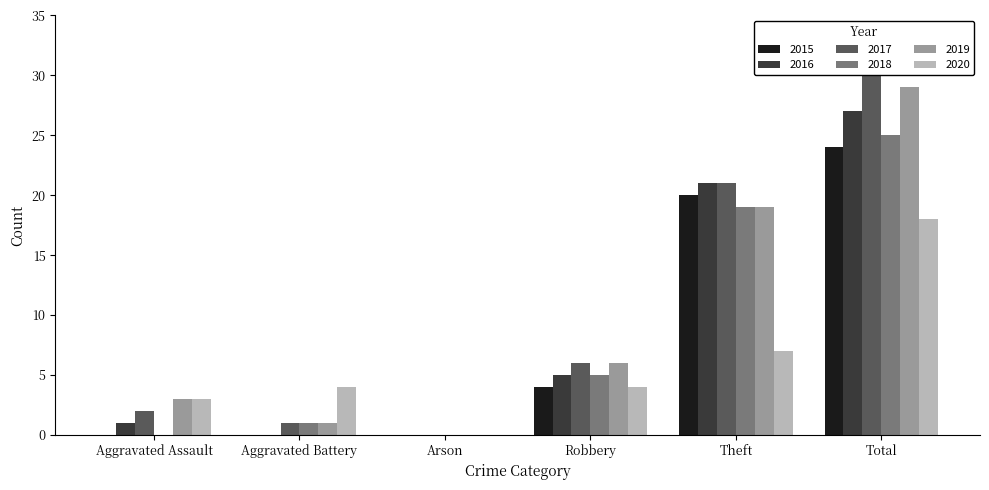

How many groups of bars are there?

6